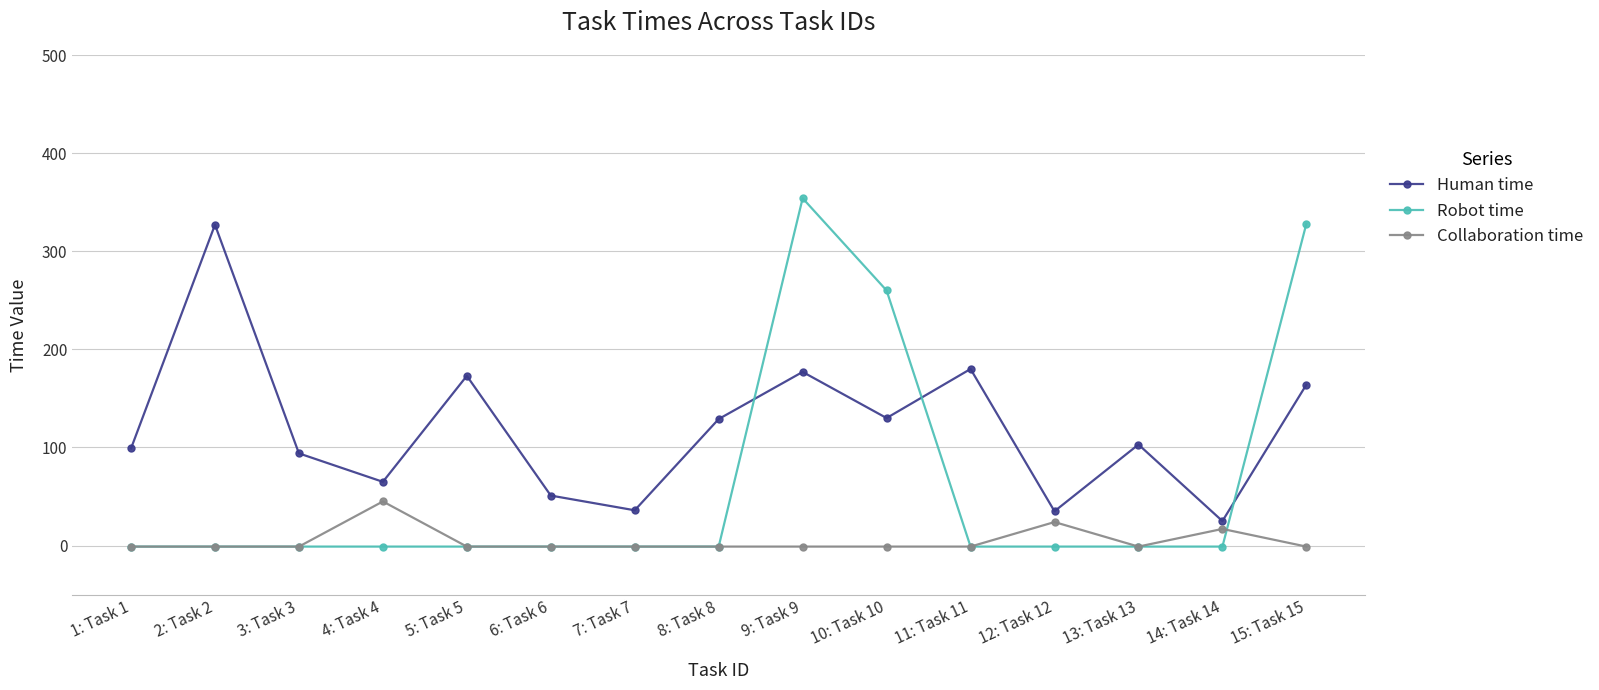

Which series ends up on top after the final intersection of Collaboration time and Robot time?

Robot time